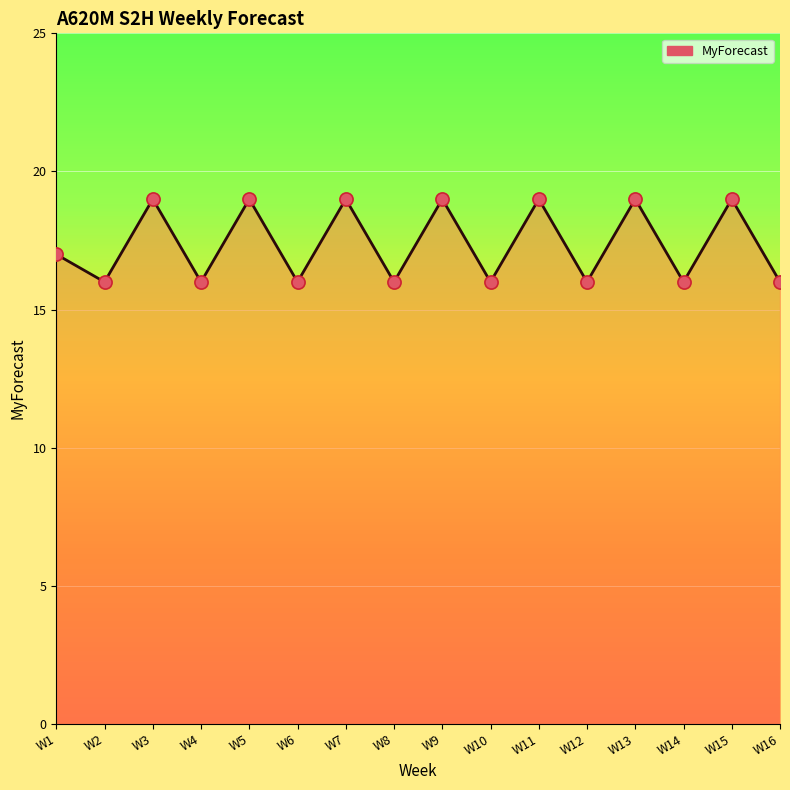

Approximately how many times larger is the value at W11 compared to W5?

1.0